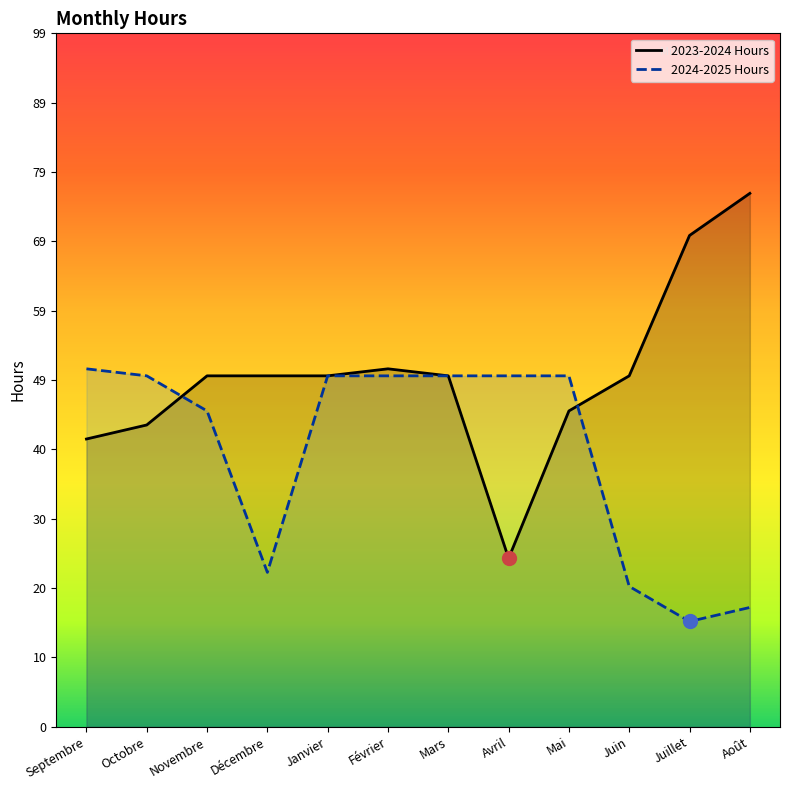

What is the difference between the maximum and minimum values in the 2024-2025 Hours series?

36